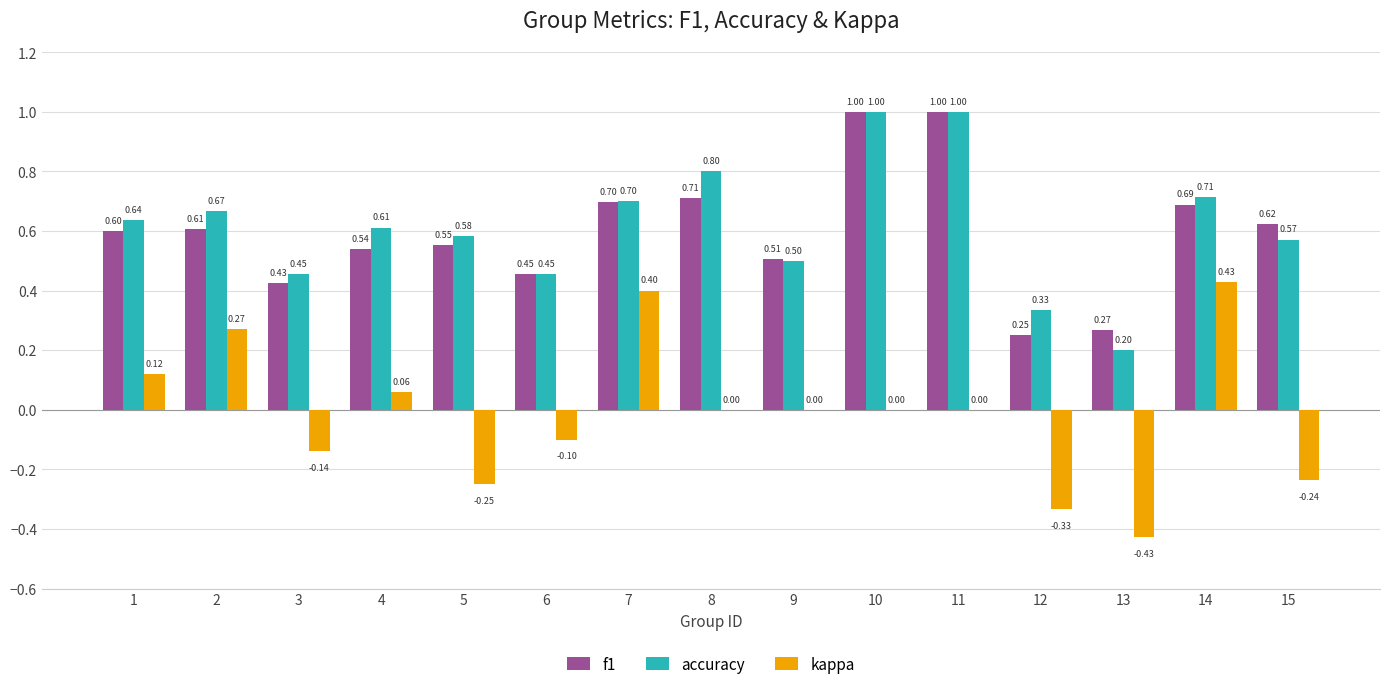

True or false: kappa has a value of 0.4 at 10.

False